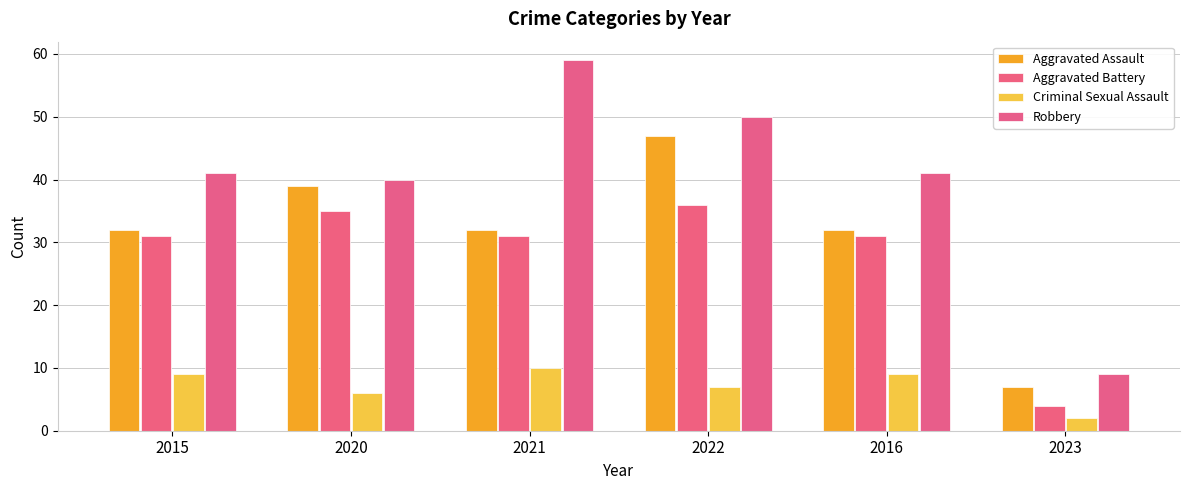

List the labels in order of Robbery value, smallest first.

2023, 2020, 2015, 2016, 2022, 2021